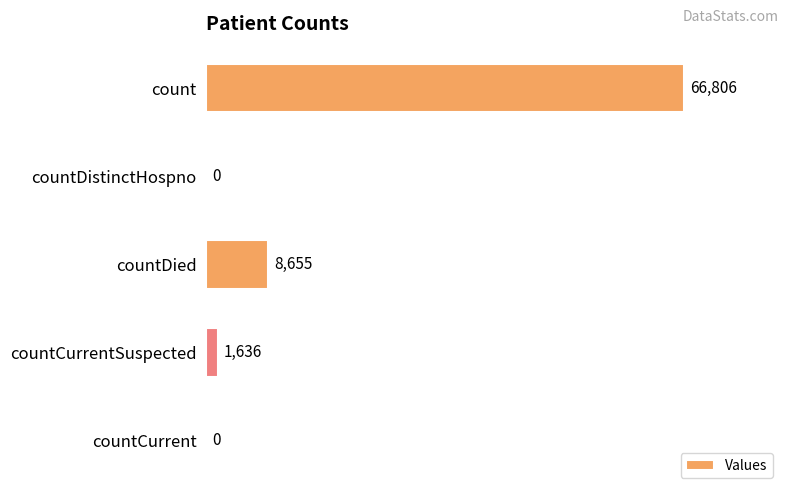

Reading top to bottom, what are all the values shown in this chart?

count=66806	countDistinctHospno=0	countDied=8655	countCurrentSuspected=1636	countCurrent=0